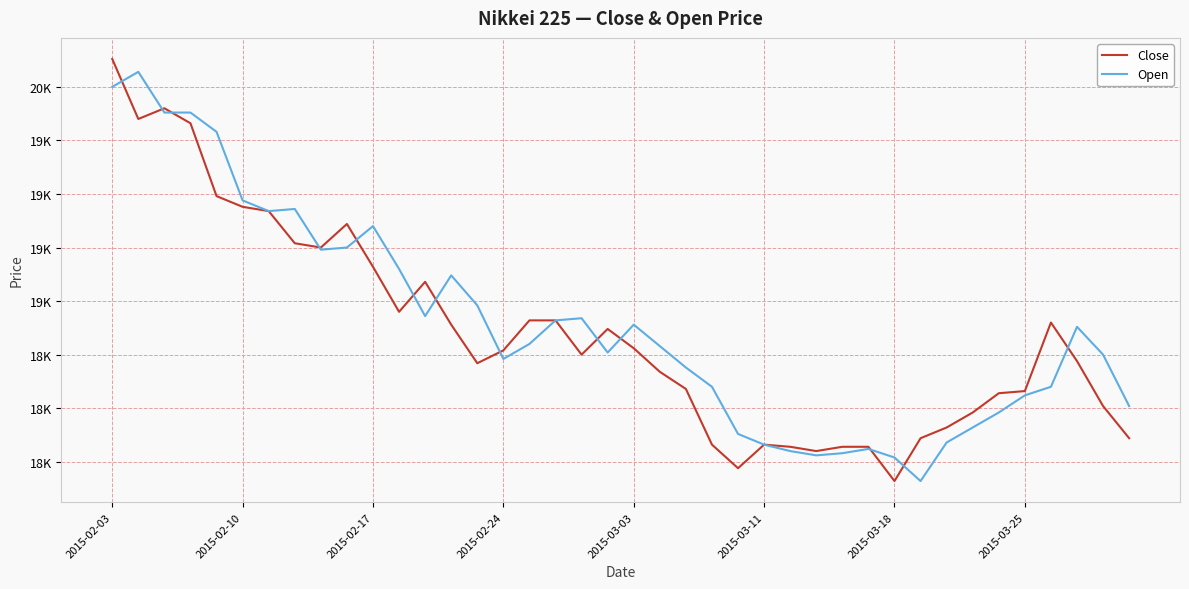

In Close, how many points are lower than both neighbors (excluding endpoints)?

8